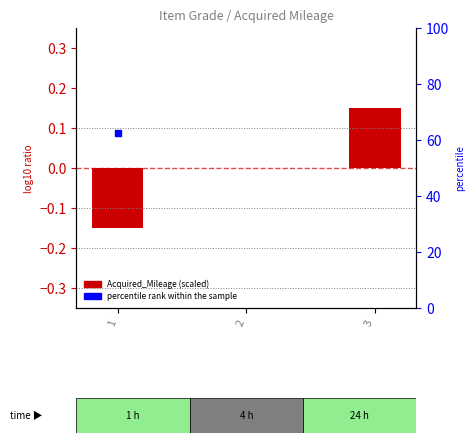

Which series contains the lowest Y value?

Acquired_Mileage (scaled)